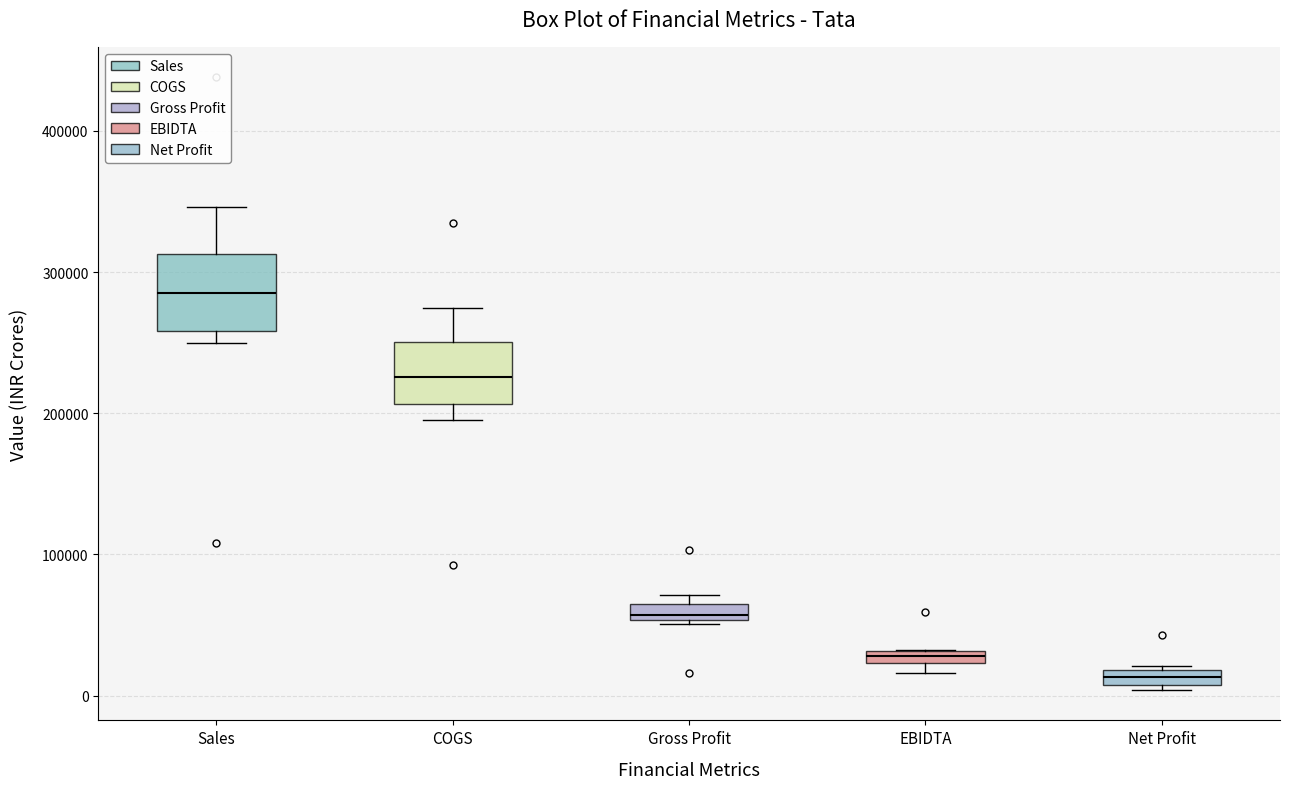

Which box has the highest median line?

Sales